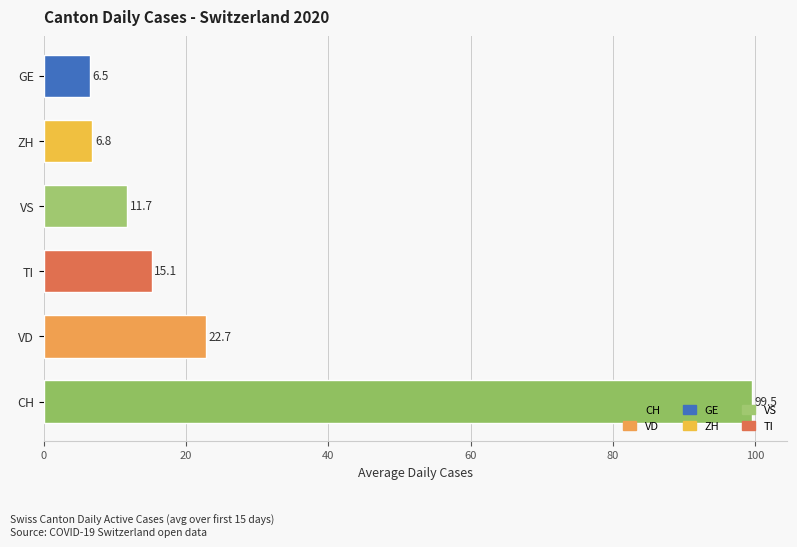

What is the ratio of the value at GE to the value at TI?

0.4